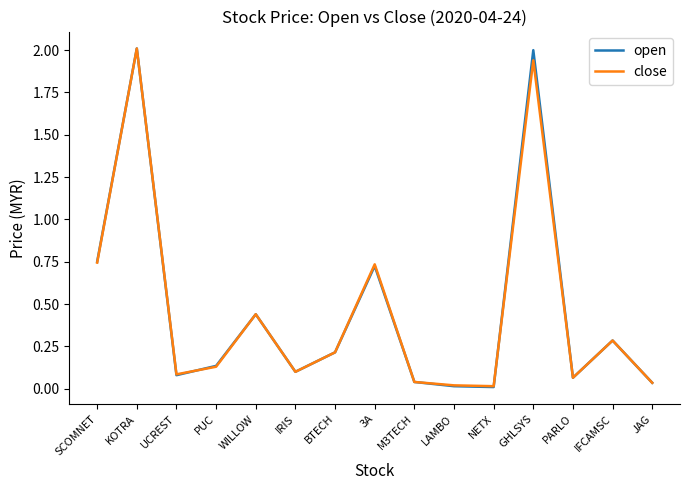

What is the total value across all series at SCOMNET?

1.5